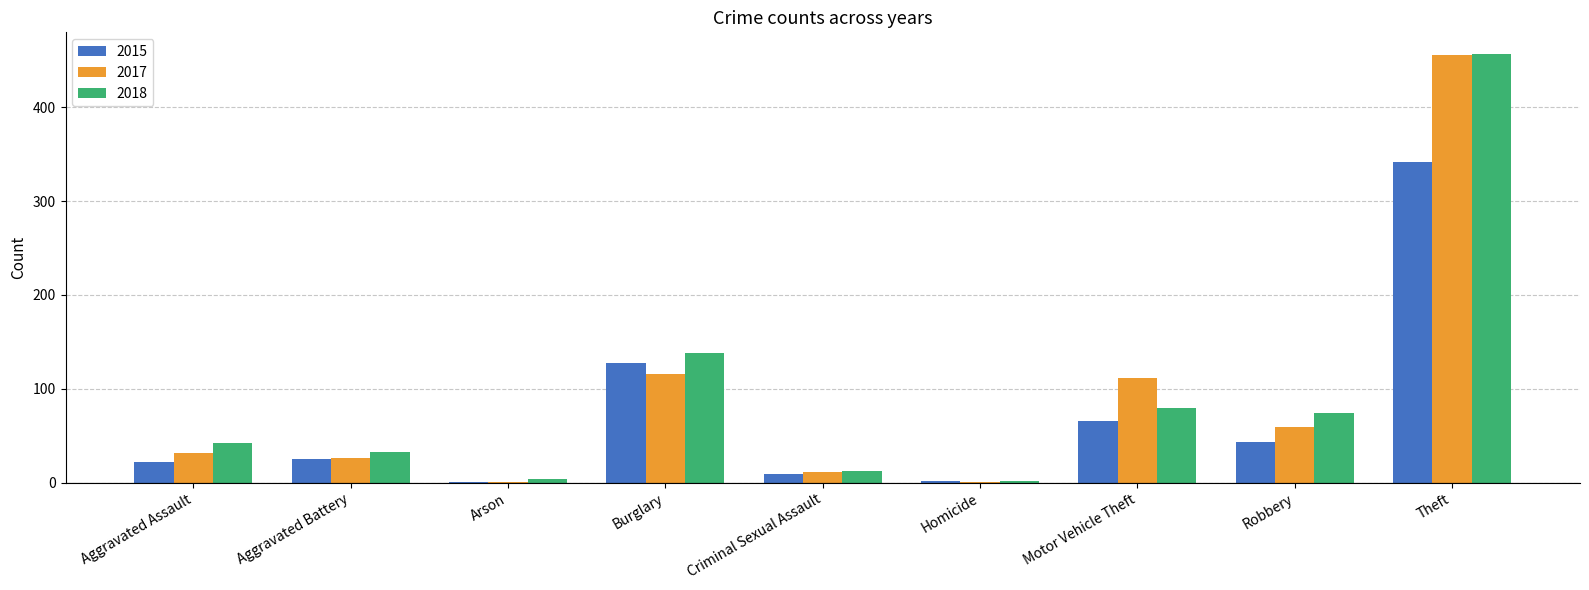

What is the sum of all 2017 values?

814